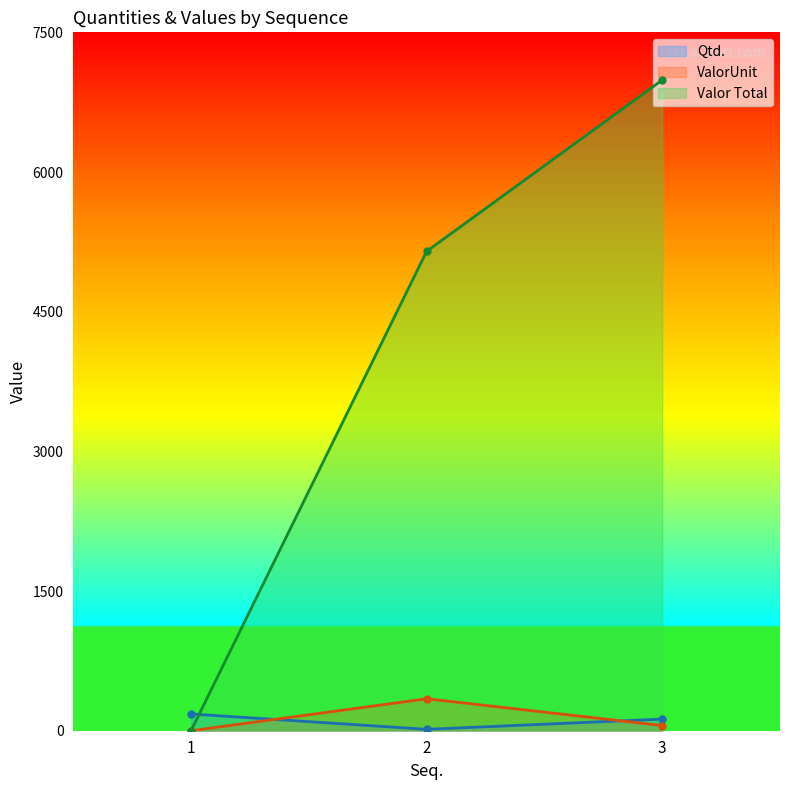

Where is Qtd. nearest to the value 97?

3